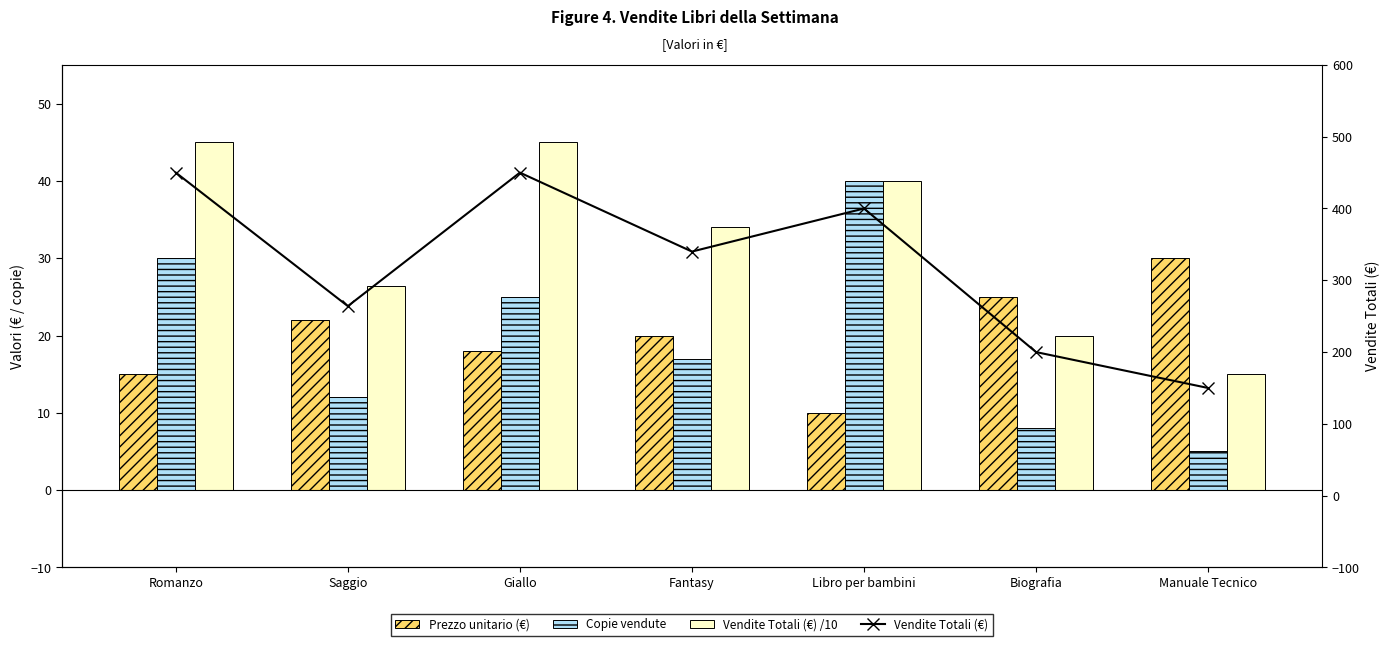

Does the chart contain stacked bars?

No